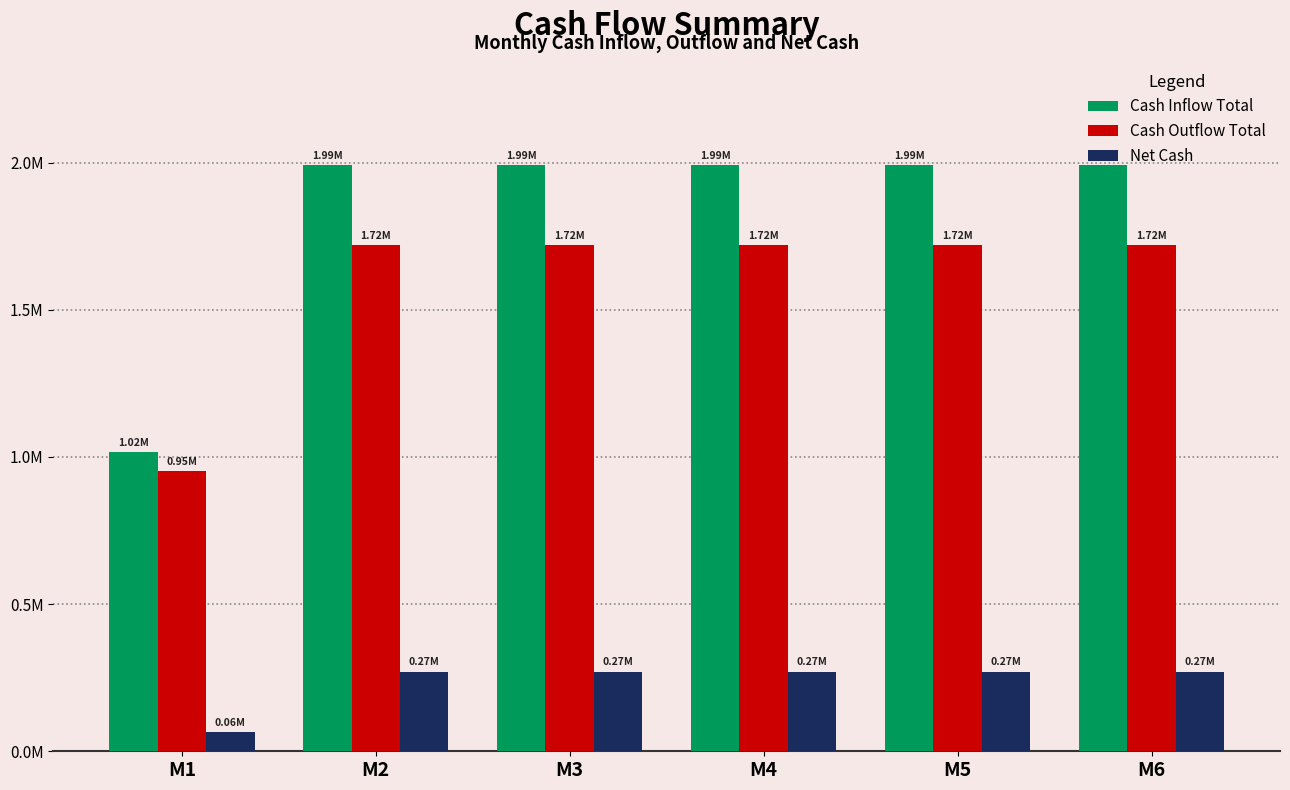

Rank the series by their maximum value, from lowest to highest.

Net Cash, Cash Outflow Total, Cash Inflow Total